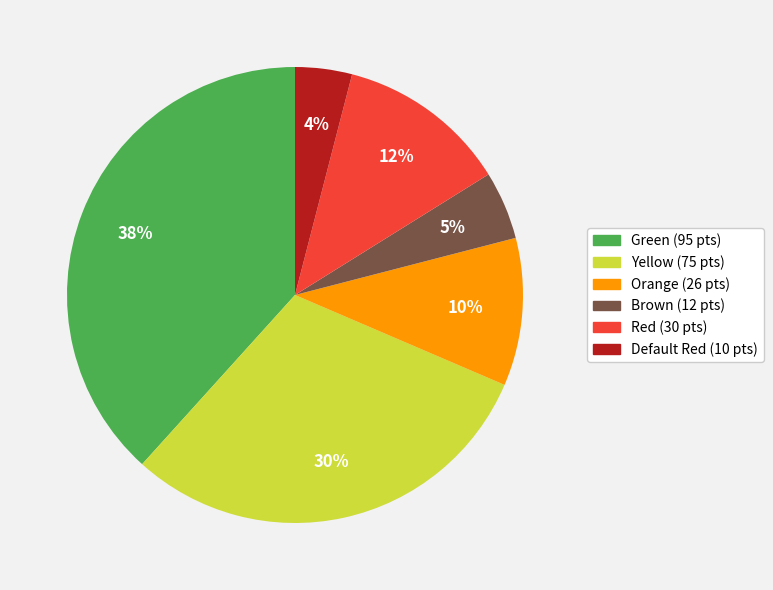

To the nearest percent, what is the difference between the Green and Red slice percentages?

26%